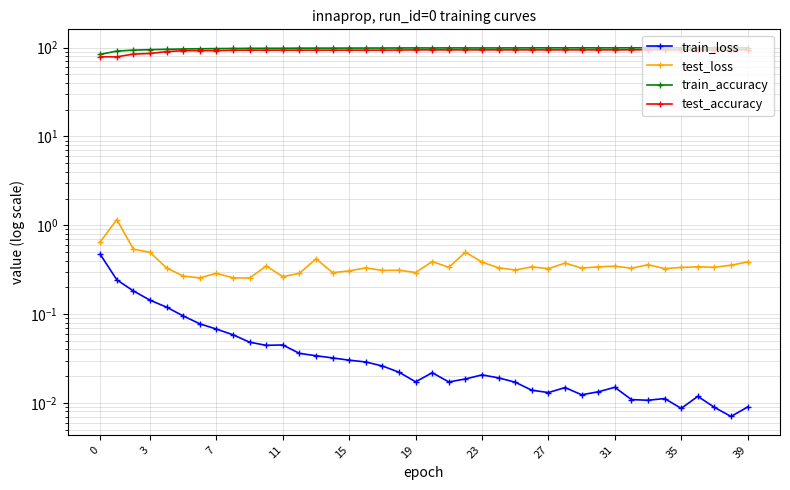

What is the sum of all test_loss values?

14.7